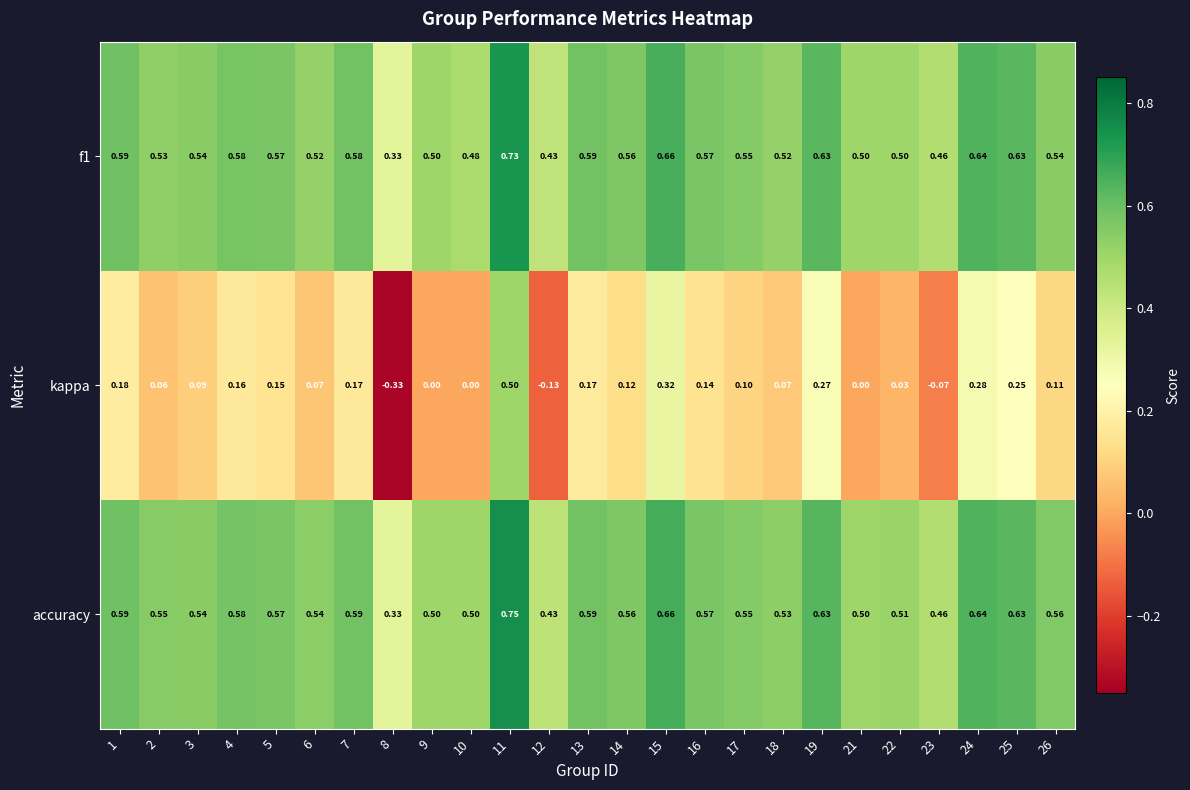

What is the spread (max minus min) of values at 21?

0.5